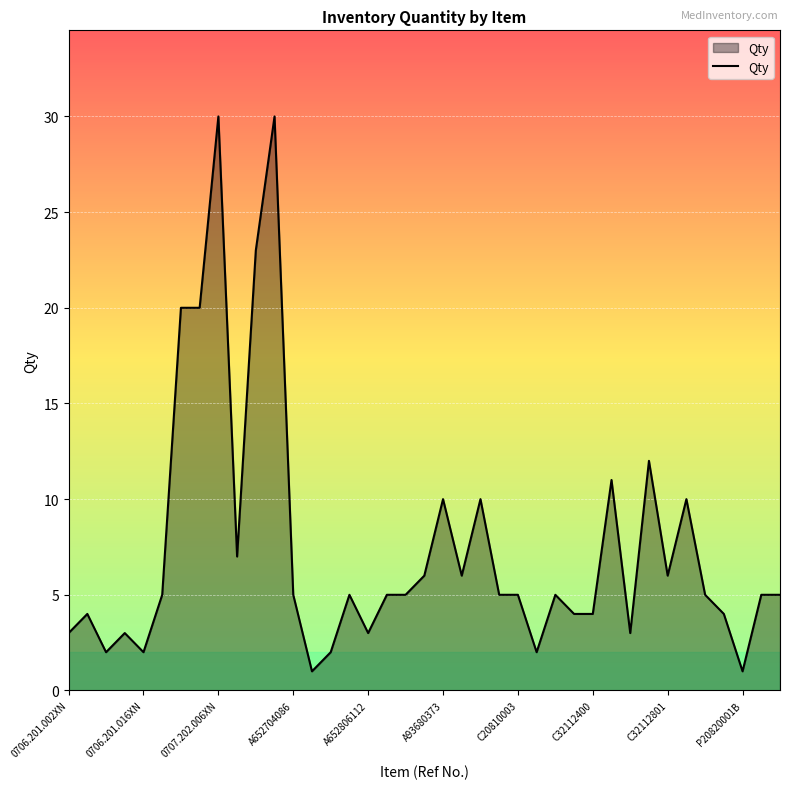

How many lines are shown in the chart?

1